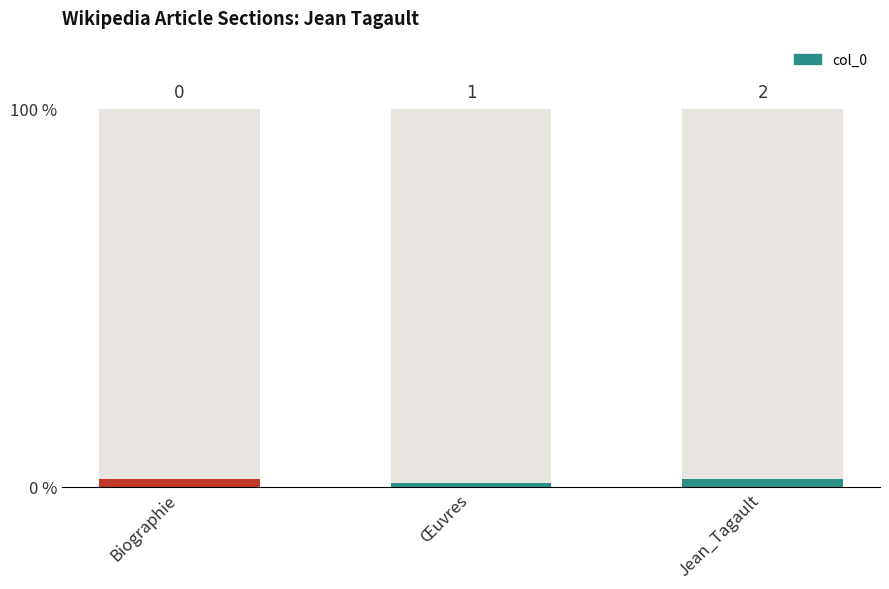

Which label corresponds to the smallest value in the chart?

Biographie